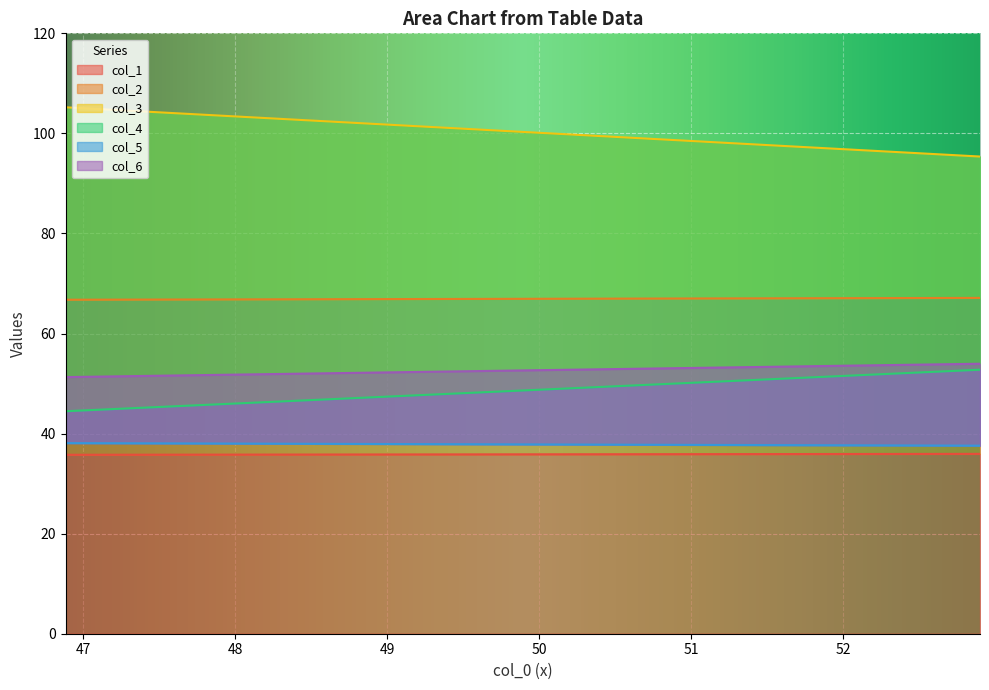

At which category is the sum across all series the highest?

Row 1